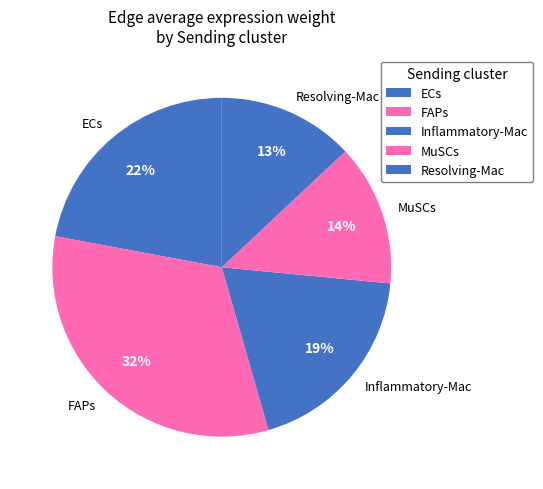

What is the ratio of the value at Resolving-Mac to the value at Inflammatory-Mac?

0.7